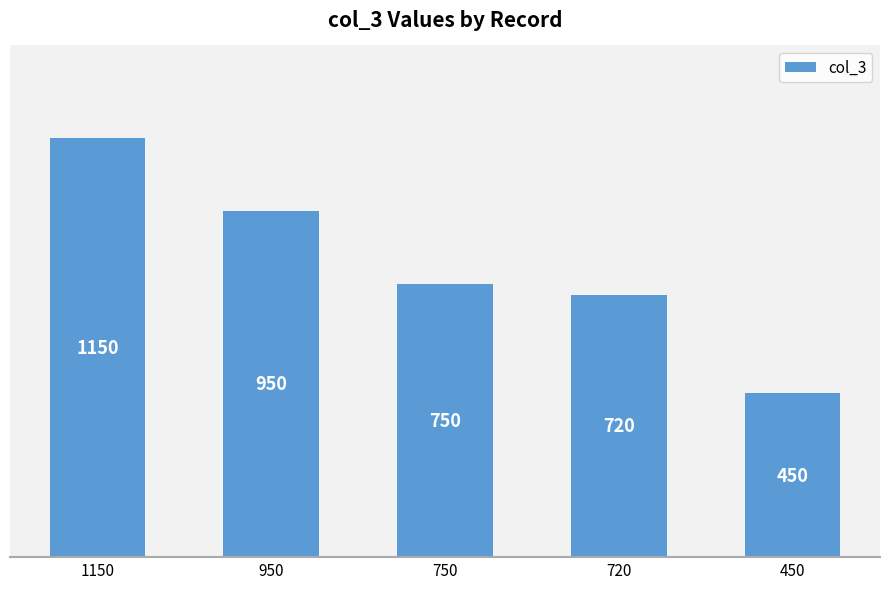

Count the number of data series in this chart.

1